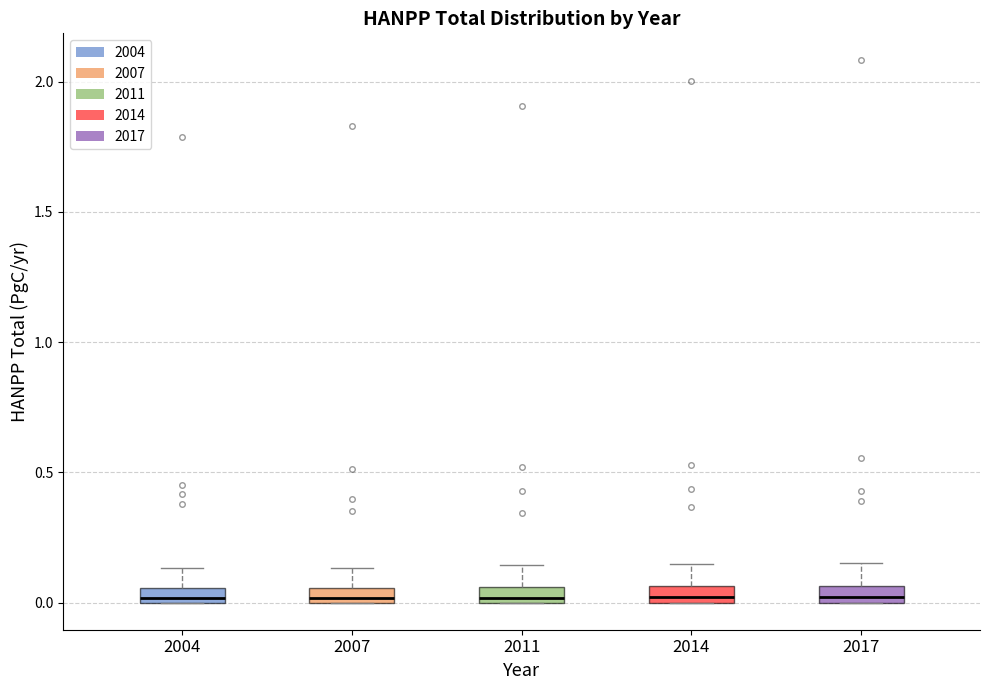

Where is the upper edge of the box at x = 2007 on the y-axis? The values are not printed on the chart, so give them approximately, as read against the axis.

0.05